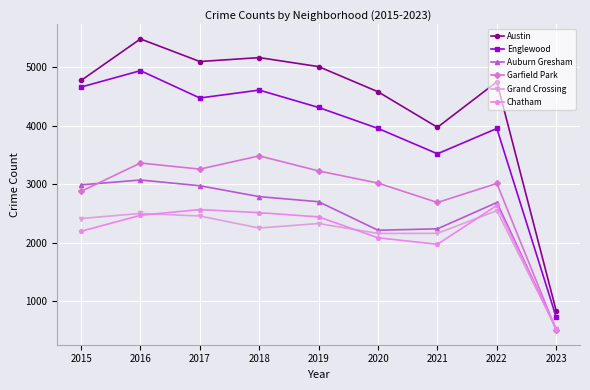

What is the total value across all series at 2017?

20819